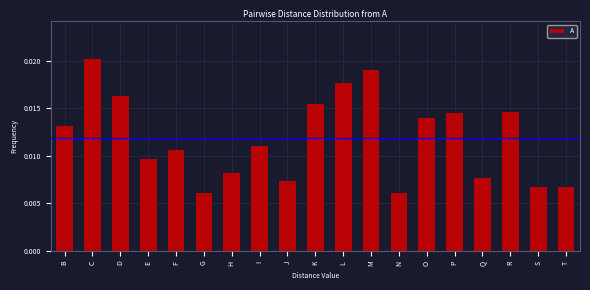

Which label corresponds to the largest value in the chart?

C